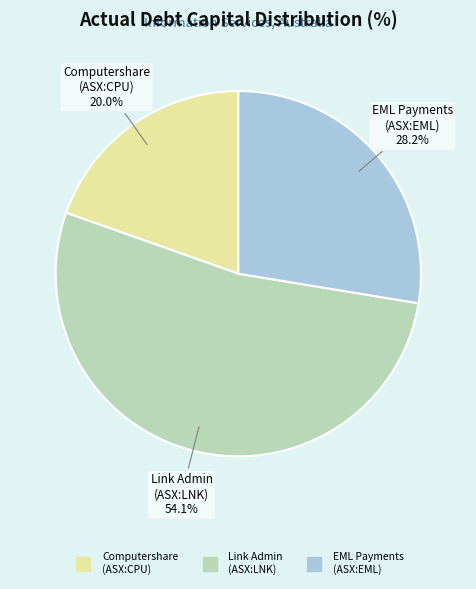

Which category accounts for the majority?

Link Administration Holdings Limited (ASX:LNK)